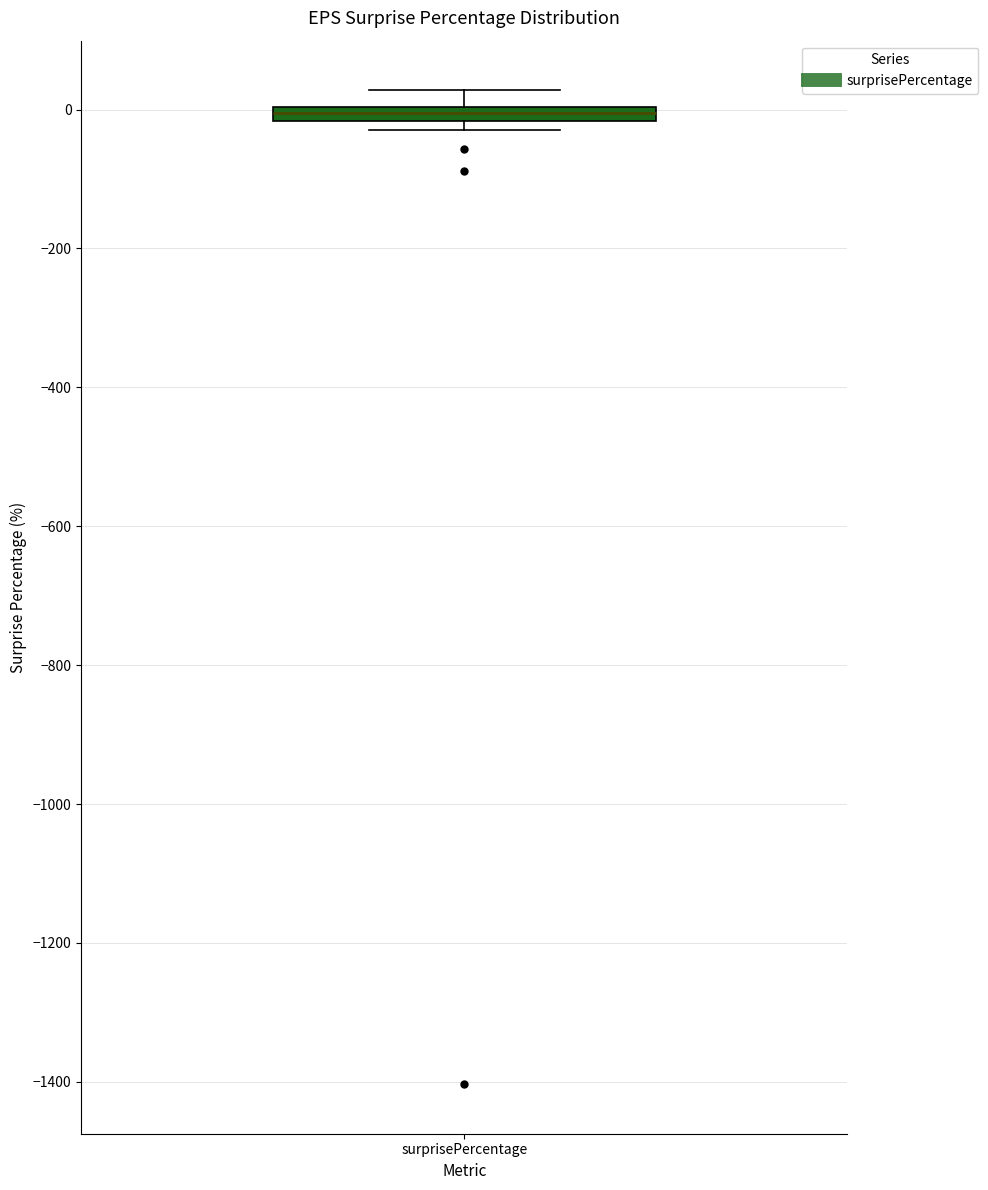

Where is the upper edge of the box for surprisePercentage on the y-axis? The values are not printed on the chart, so give them approximately, as read against the axis.

0